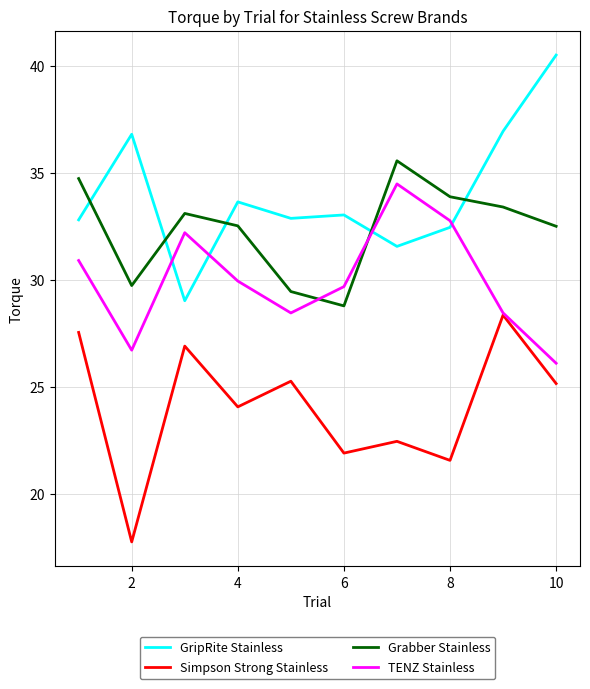

What is the lowest value of the GripRite Stainless series?

29.0